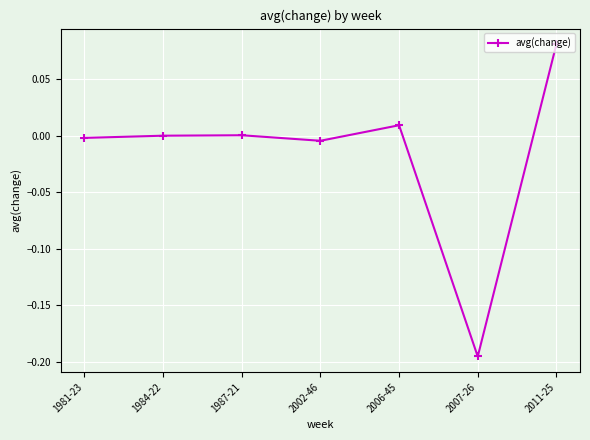

What is the label of the 3rd point from the right?

2006-45